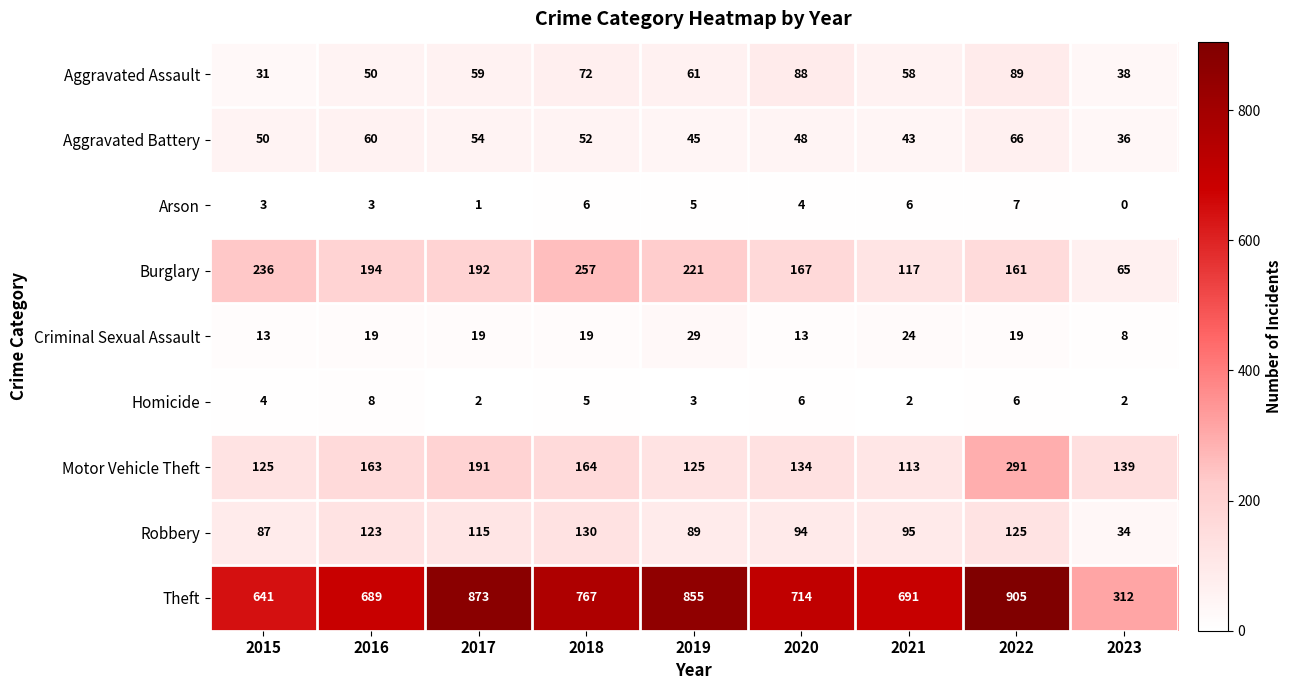

What is the spread (max minus min) of values at 2020?

710